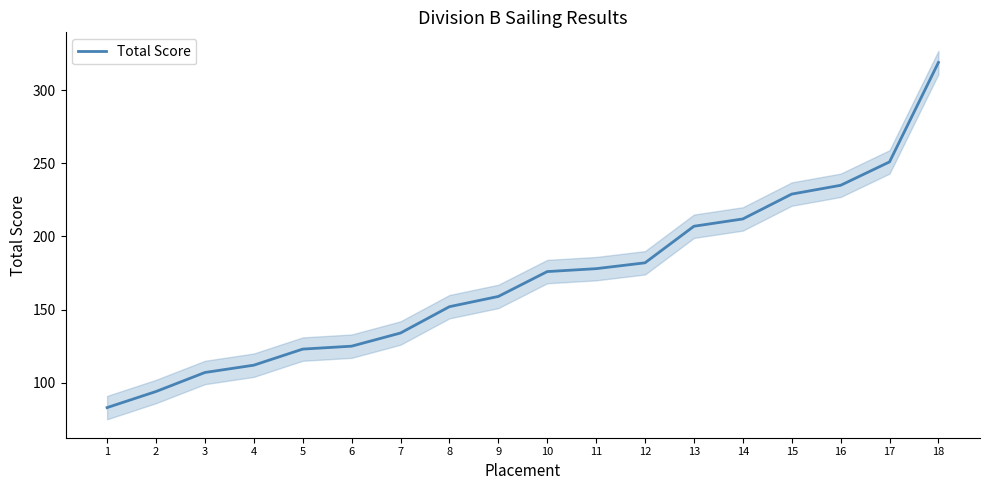

Which has a higher value, 9 or 8?

9